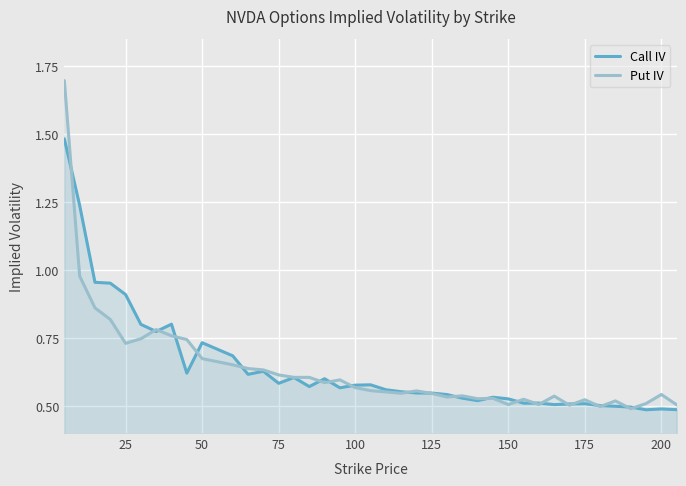

What is the lowest value of the Put IV series?

0.5